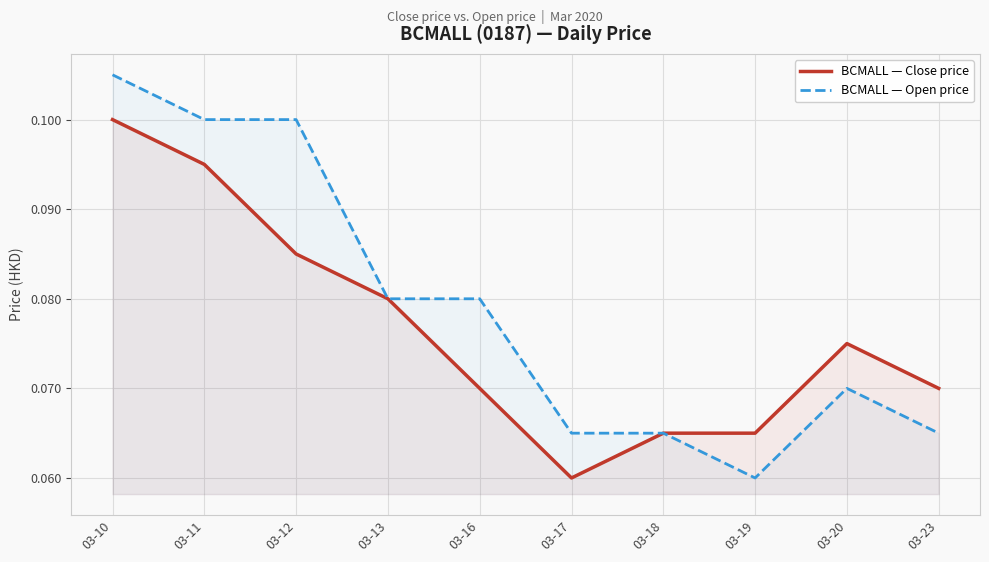

True or false: BCMALL — Open price and BCMALL — Close price cross at least once.

False